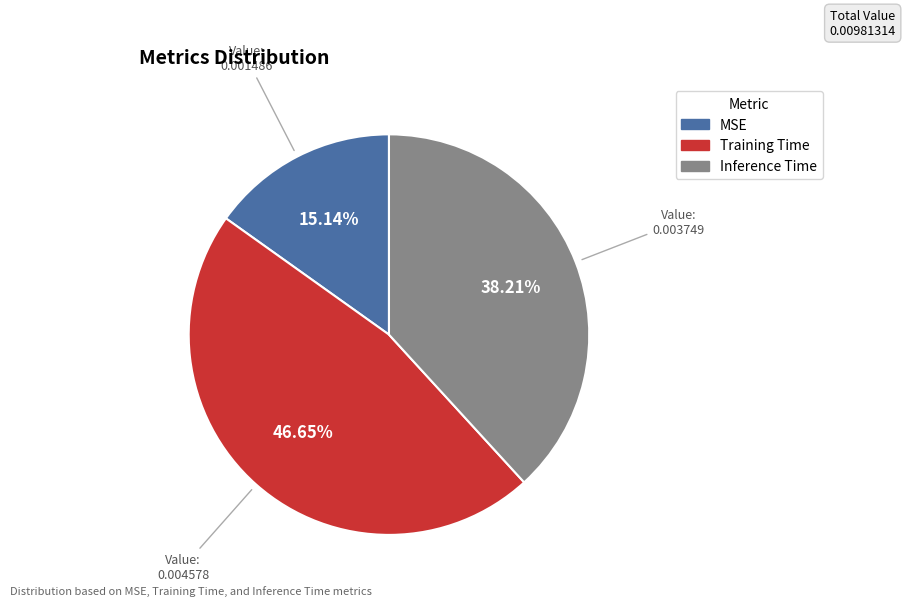

True or false: Training Time accounts for 32% of the total.

False